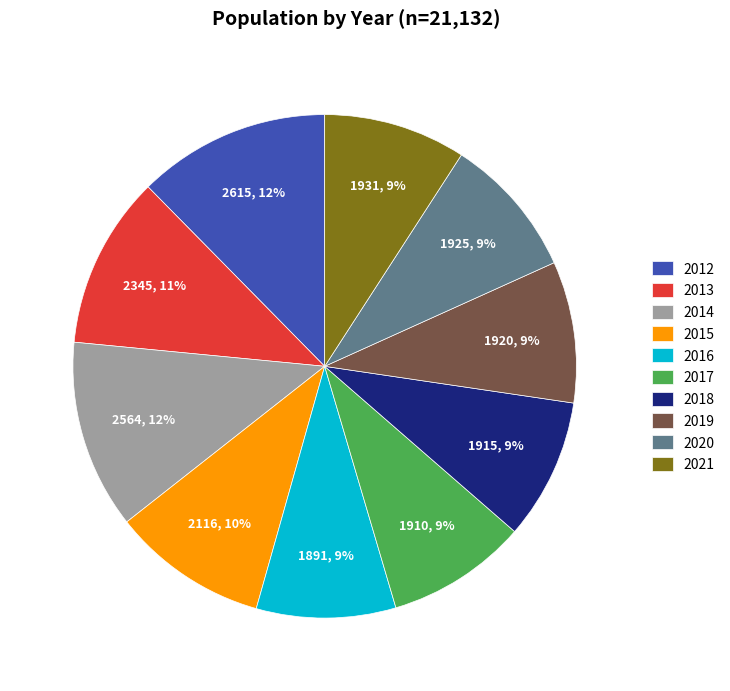

Between 2014 and 2017, which is larger?

2014